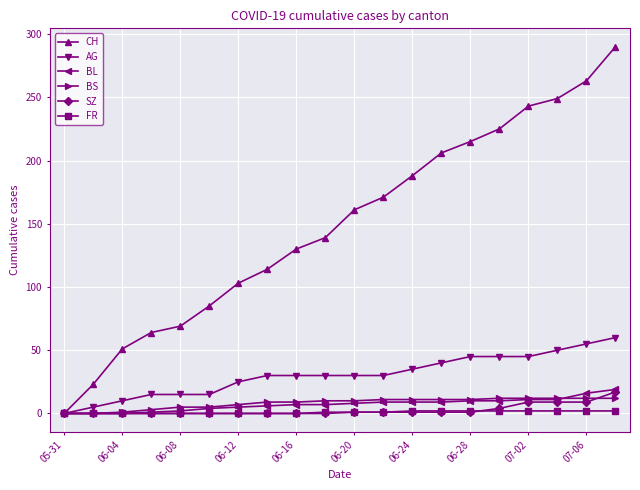

What is the greatest value displayed?

290